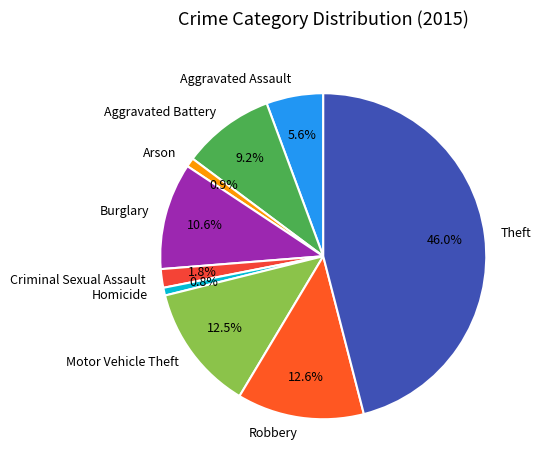

To the nearest percent, what is the combined percentage of Aggravated Battery and Robbery?

22%